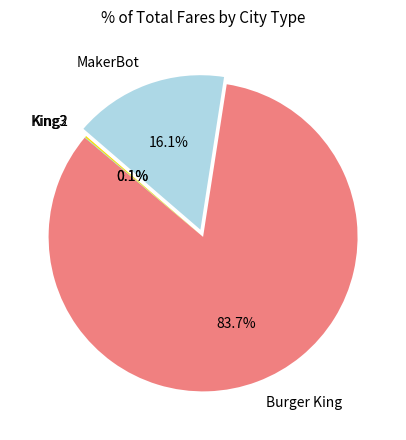

What is the largest slice in the pie chart?

Burger King